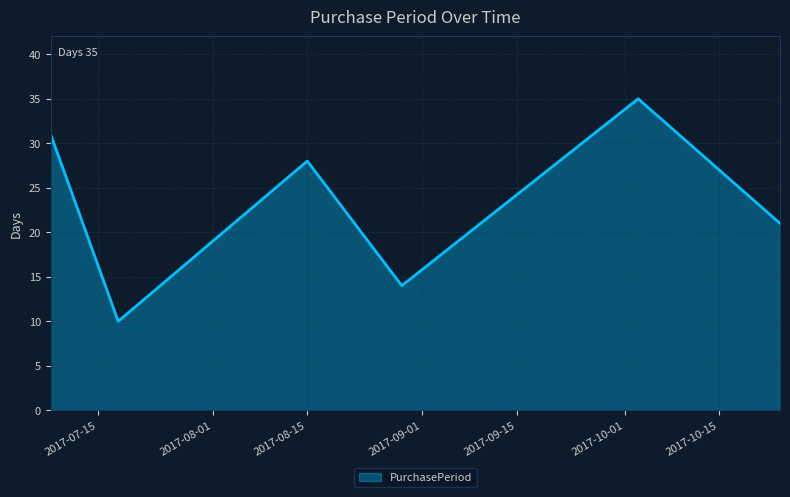

What is the difference between the maximum and minimum values?

25